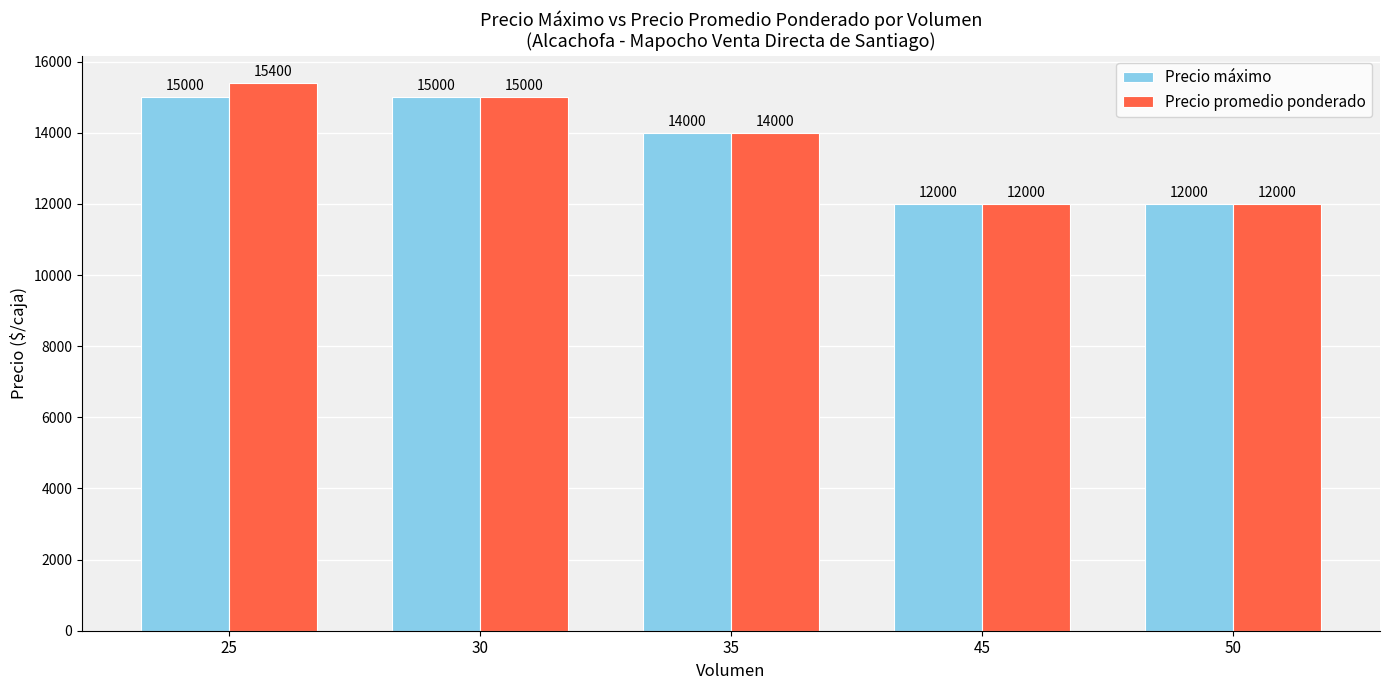

Between 25 and 35, which series saw the biggest shift?

Precio promedio ponderado